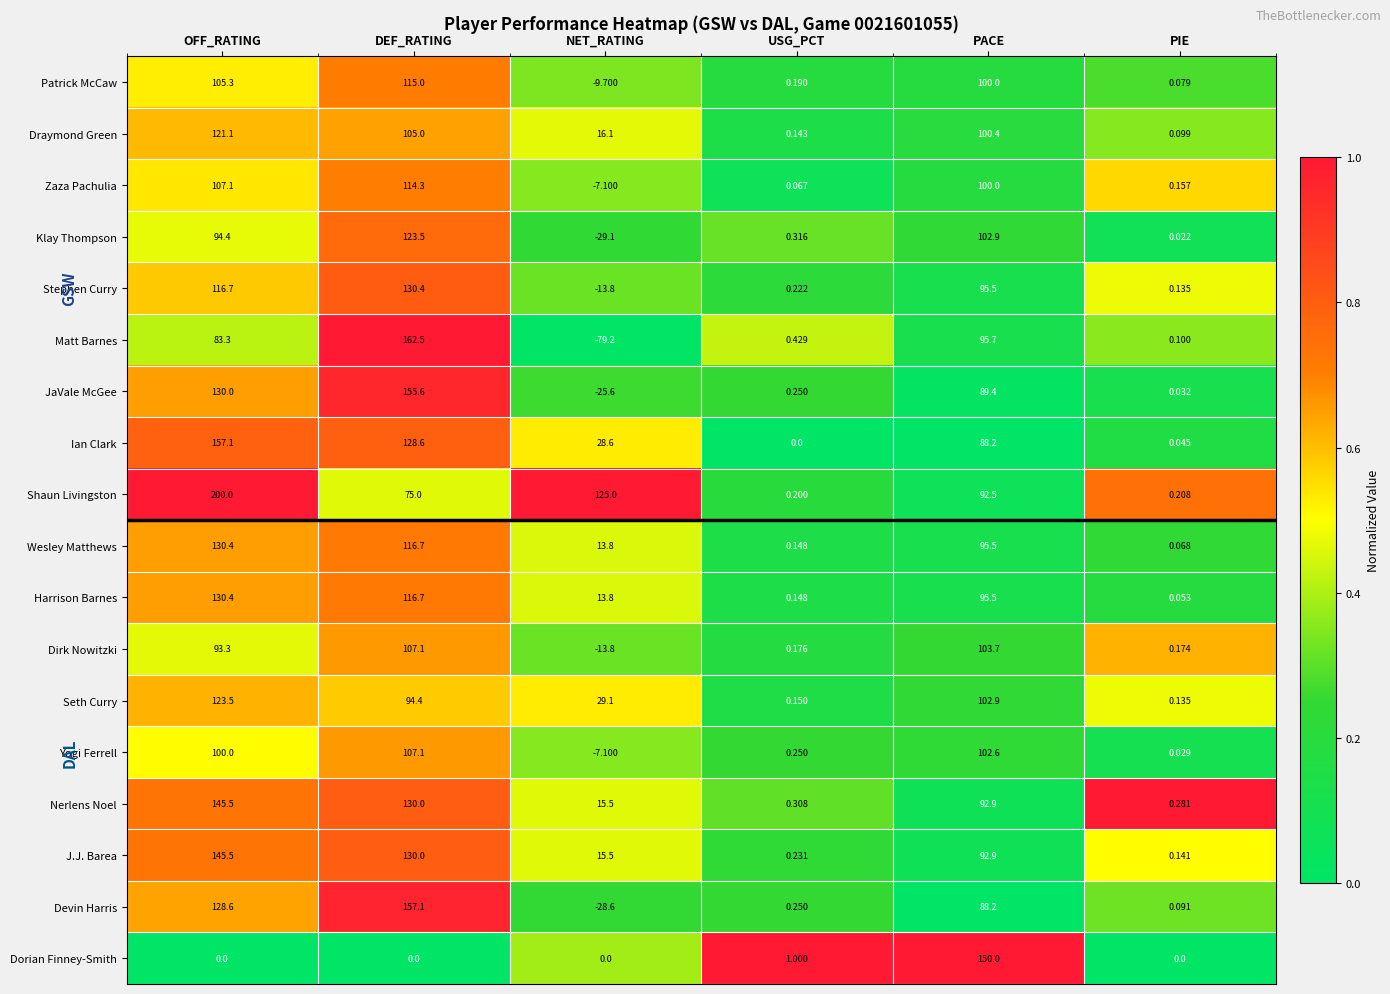

Between DEF_RATING and NET_RATING, which series saw the biggest shift?

Matt Barnes